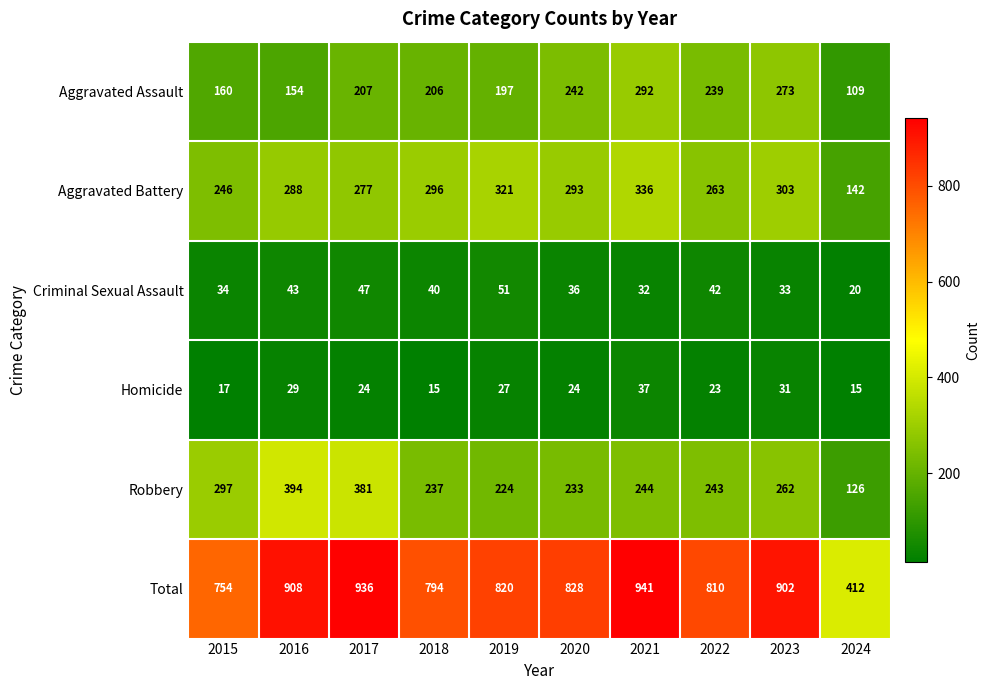

What is the difference between the second highest and minimum values in the Homicide series?

16